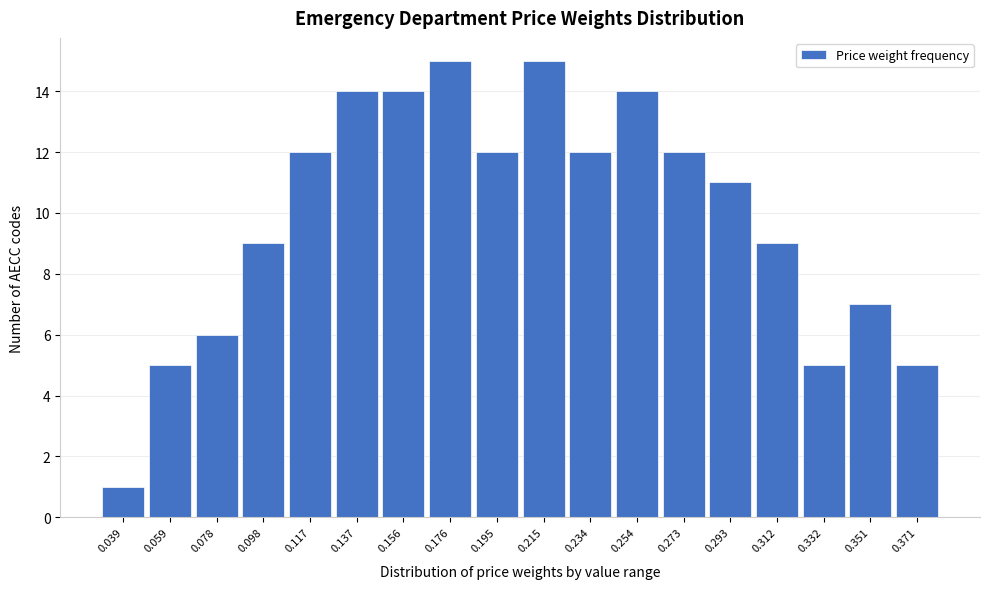

Reading left to right, list all the values displayed in this chart.

1	5	6	9	12	14	14	15	12	15	12	14	12	11	9	5	7	5